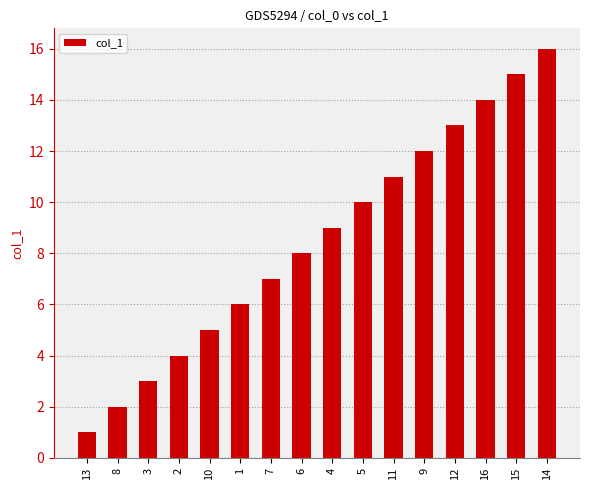

Rank the categories by value from lowest to highest.

13, 8, 3, 2, 10, 1, 7, 6, 4, 5, 11, 9, 12, 16, 15, 14